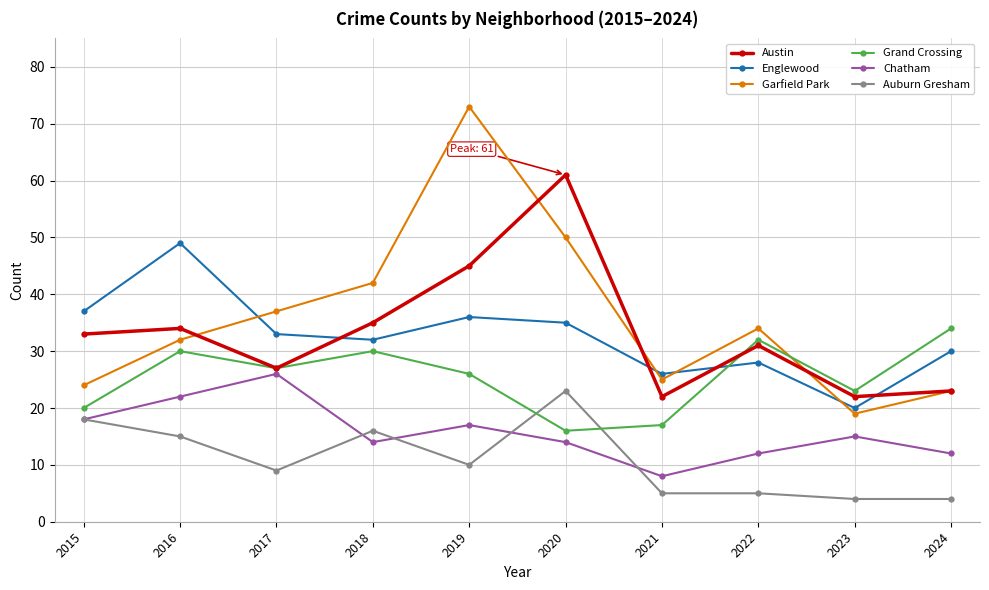

What is the maximum value shown in the chart?

73